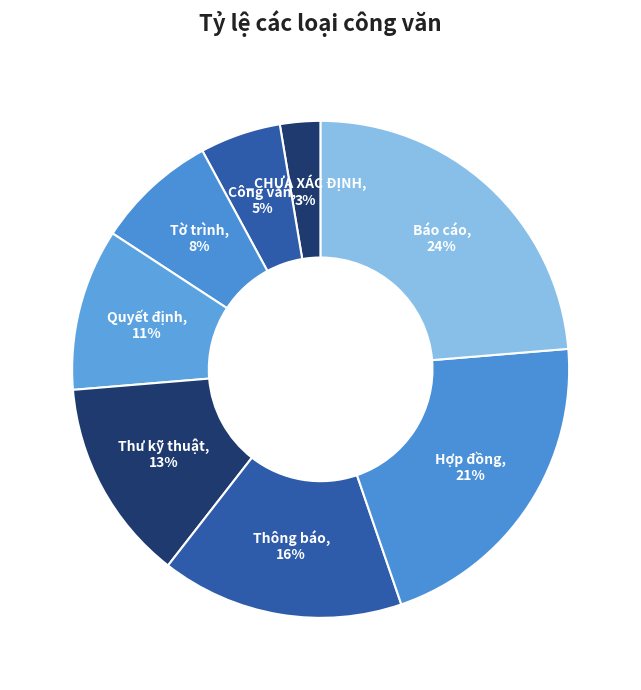

Count the number of slices in the pie.

8